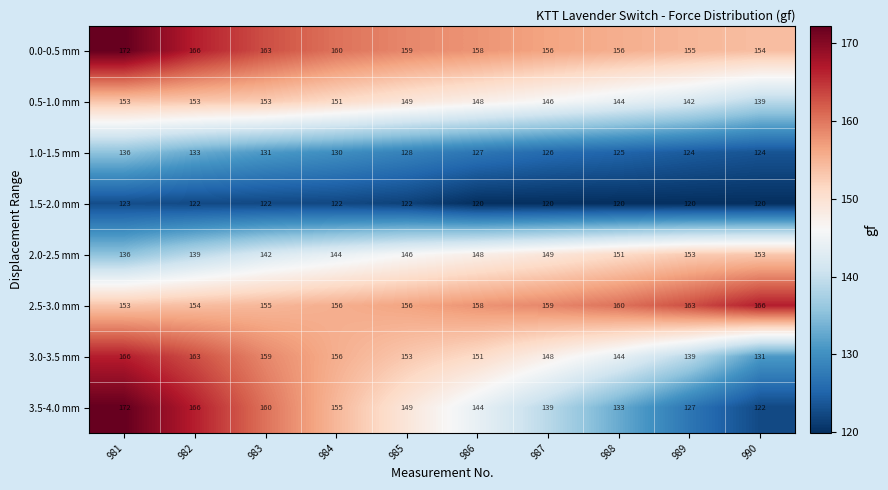

What is the minimum value for 2.0-2.5 mm?

136